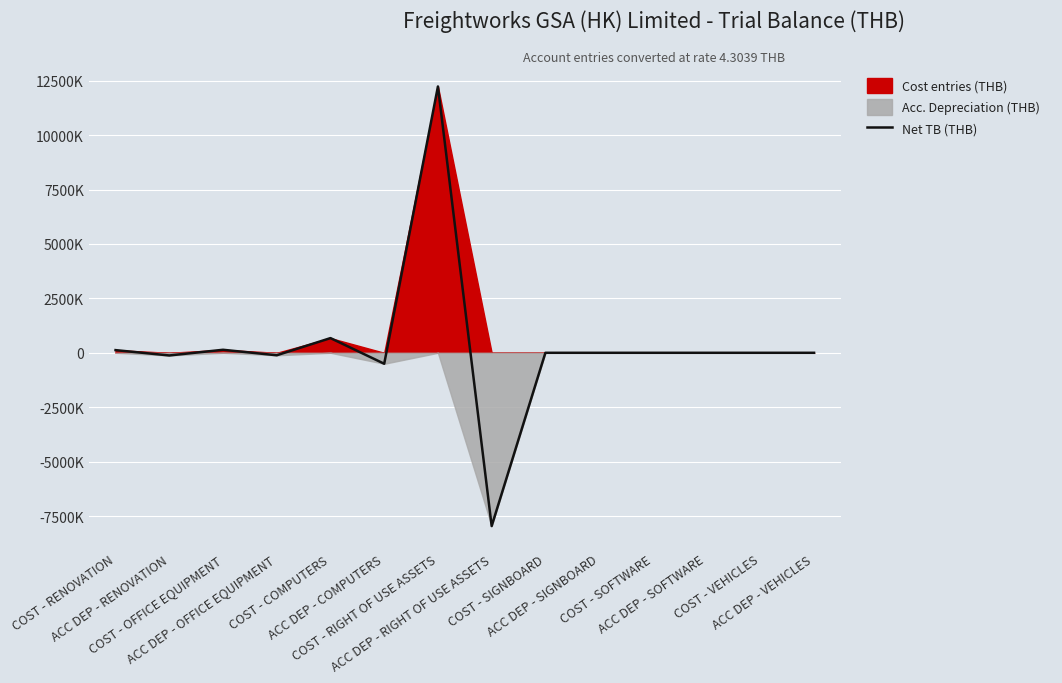

What is the sum of all values?

4472362.7